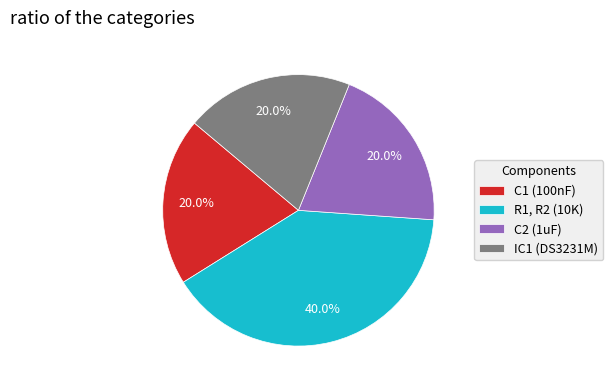

Does any single category account for the majority?

No